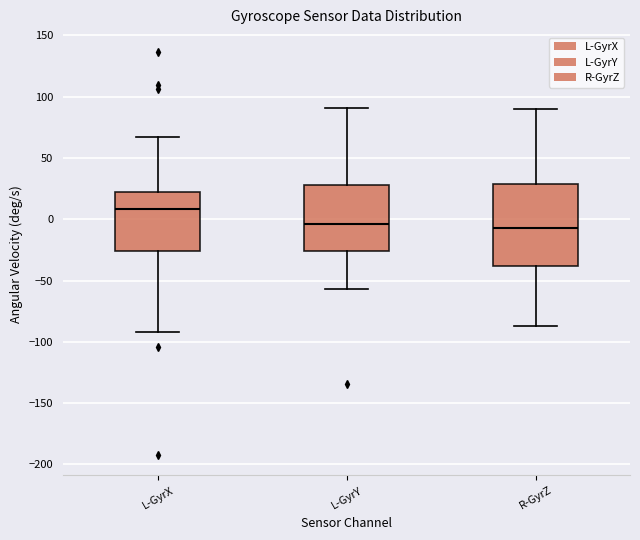

Reading left to right, transcribe this box plot: for each box, give where its median line is, the range the box spans, and where its two whiskers end, as read against the y-axis. The values are not printed on the chart, so give them approximately, as read against the axis.

L-GyrX: median 10, box -25 to 20, whiskers -90 to 65
L-GyrY: median -5, box -25 to 30, whiskers -55 to 90
R-GyrZ: median -5, box -40 to 30, whiskers -85 to 90